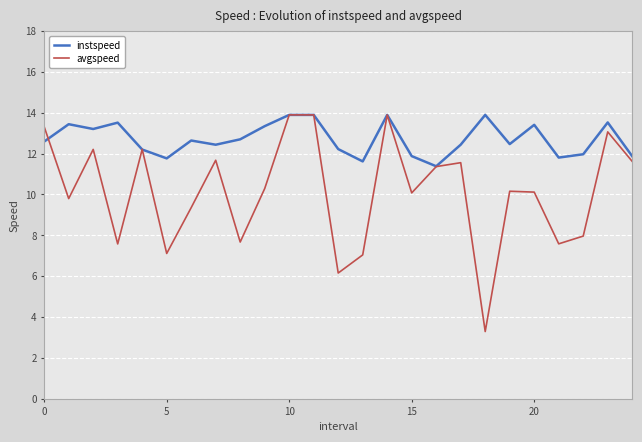

List the series in order of their overall mean, highest first.

instspeed, avgspeed